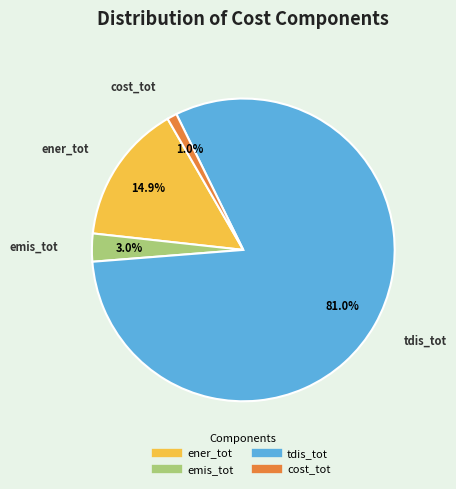

Do tdis_tot and cost_tot together represent more than half of the pie?

Yes